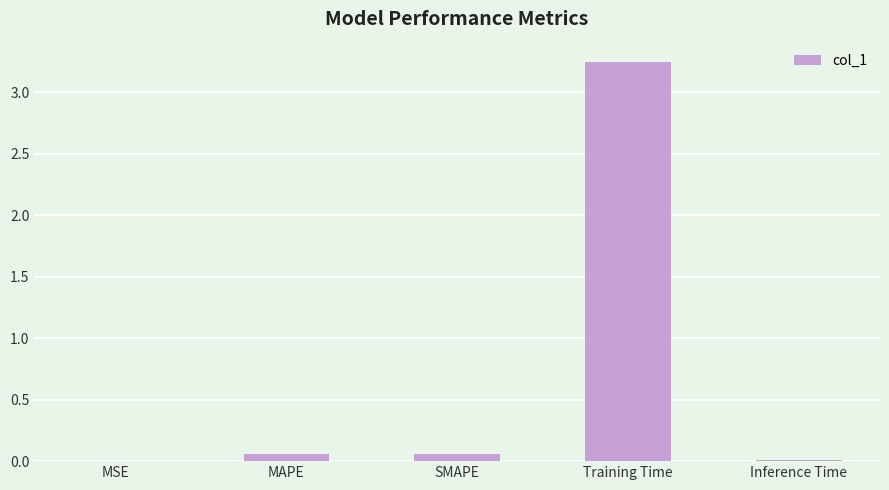

Which category has the highest value across all series?

Training Time